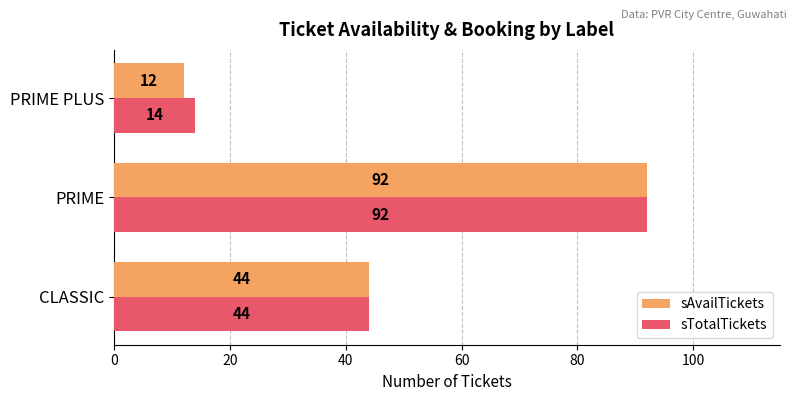

The value of sAvailTickets at PRIME PLUS is 12. True or false?

True